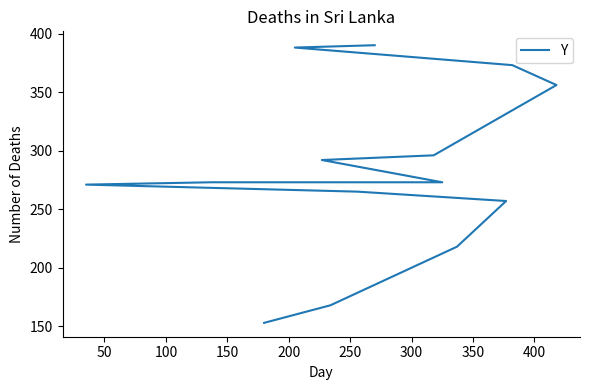

The chart shows a value of 144 at 300. True or false?

False